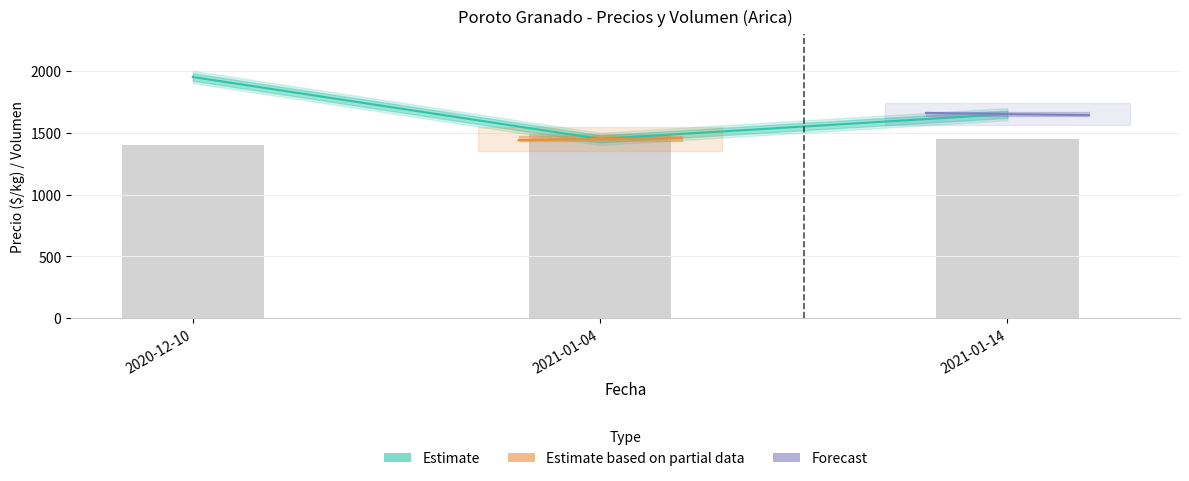

Count the number of categories in the chart.

3